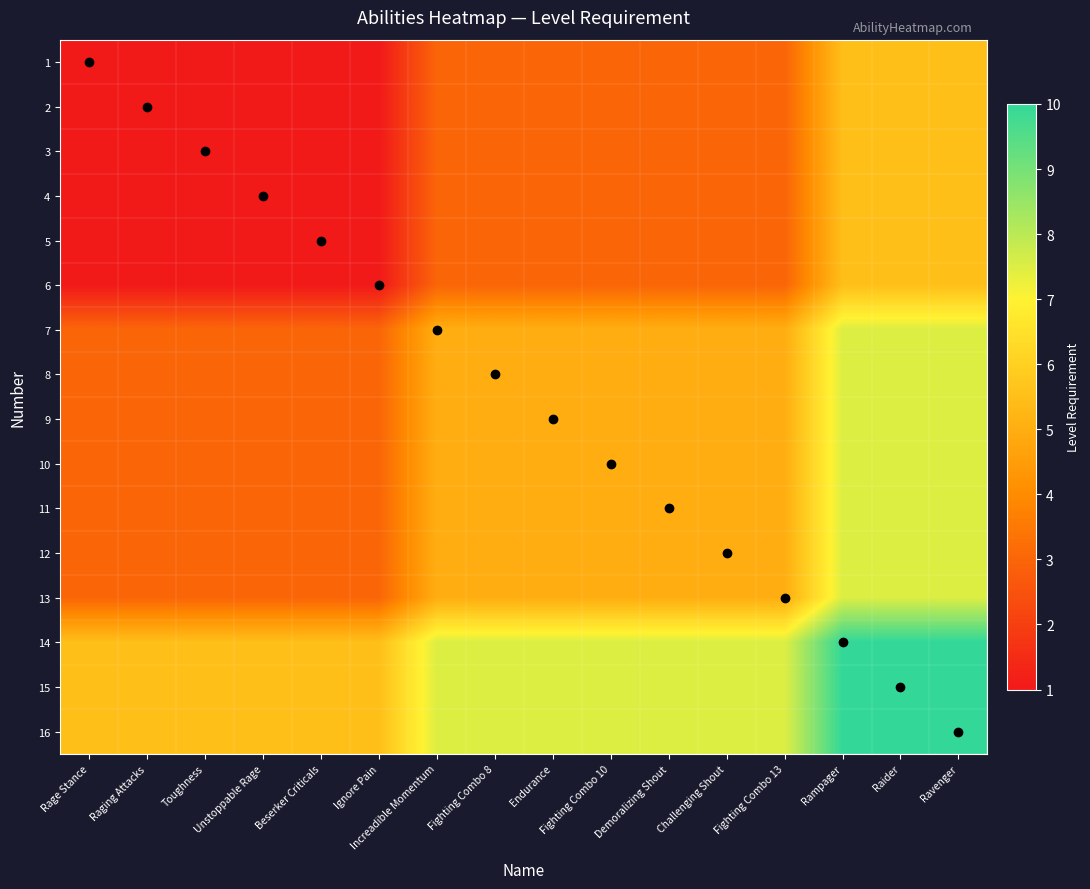

Which category has the highest value across all series?

Rampager